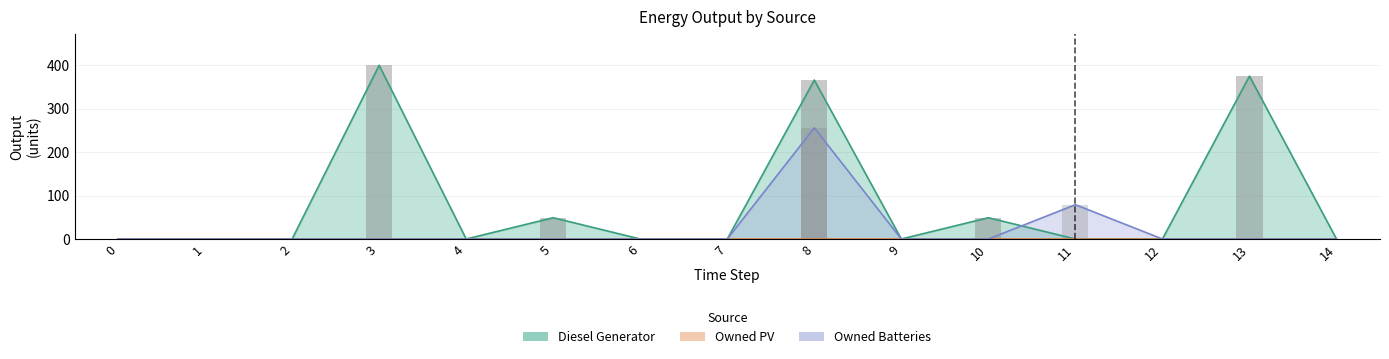

Reading right to left, transcribe all the data shown in this chart.

Diesel Generator: 14=0	13=375	12=0	11=0	10=49	9=0	8=366	7=0	6=0	5=49	4=0	3=400	2=0	1=0	0=0
Owned Batteries: 14=0	13=0	12=0	11=79	10=0	9=0	8=256	7=0	6=0	5=0	4=0	3=0	2=0	1=0	0=0